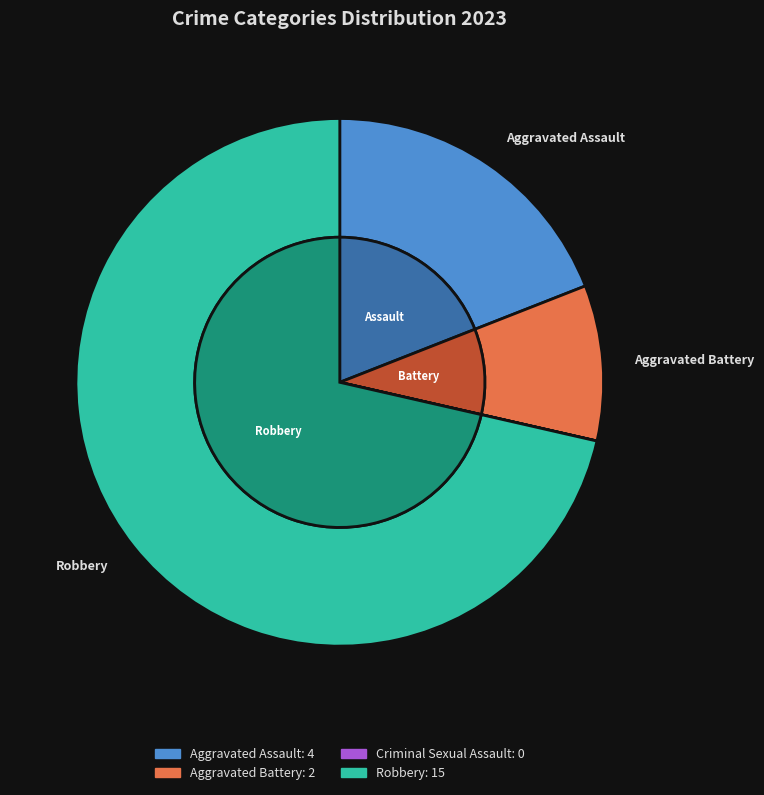

Count the number of slices in the pie.

4